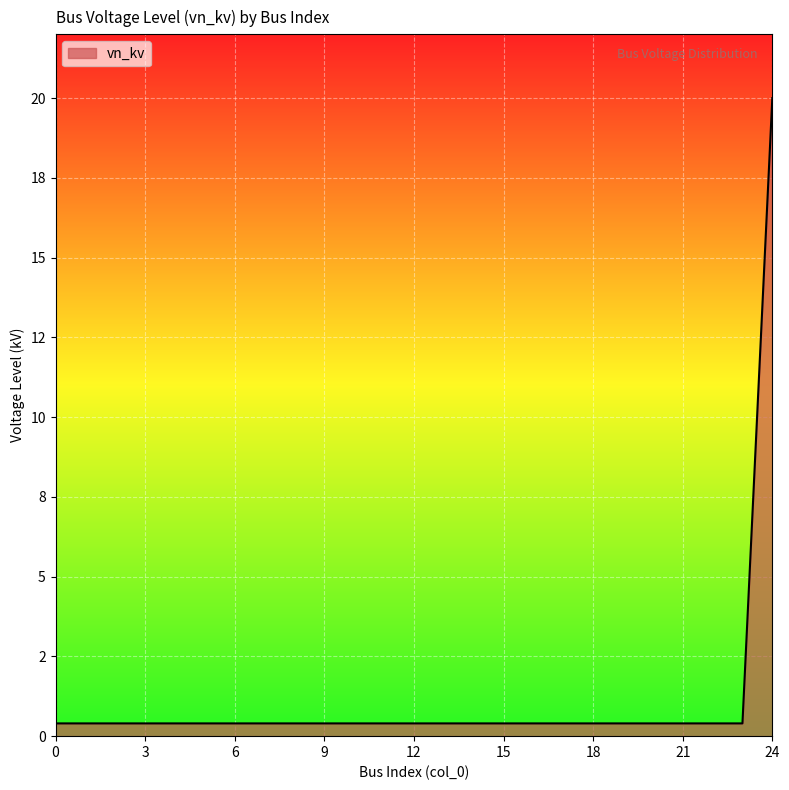

Reading left to right, transcribe all the data shown in this chart.

0.4	0.4	0.4	0.4	0.4	0.4	0.4	0.4	0.4	0.4	0.4	0.4	0.4	0.4	0.4	0.4	0.4	0.4	0.4	0.4	0.4	0.4	0.4	0.4	20.0